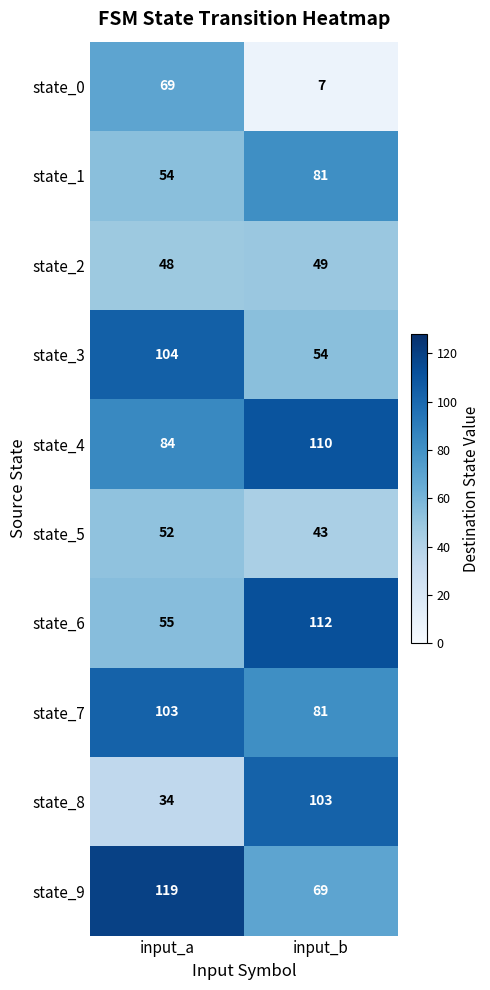

Reading left to right, transcribe all the data shown in this chart.

state_0: input_a=69	input_b=7
state_1: input_a=54	input_b=81
state_2: input_a=48	input_b=49
state_3: input_a=104	input_b=54
state_4: input_a=84	input_b=110
state_5: input_a=52	input_b=43
state_6: input_a=55	input_b=112
state_7: input_a=103	input_b=81
state_8: input_a=34	input_b=103
state_9: input_a=119	input_b=69